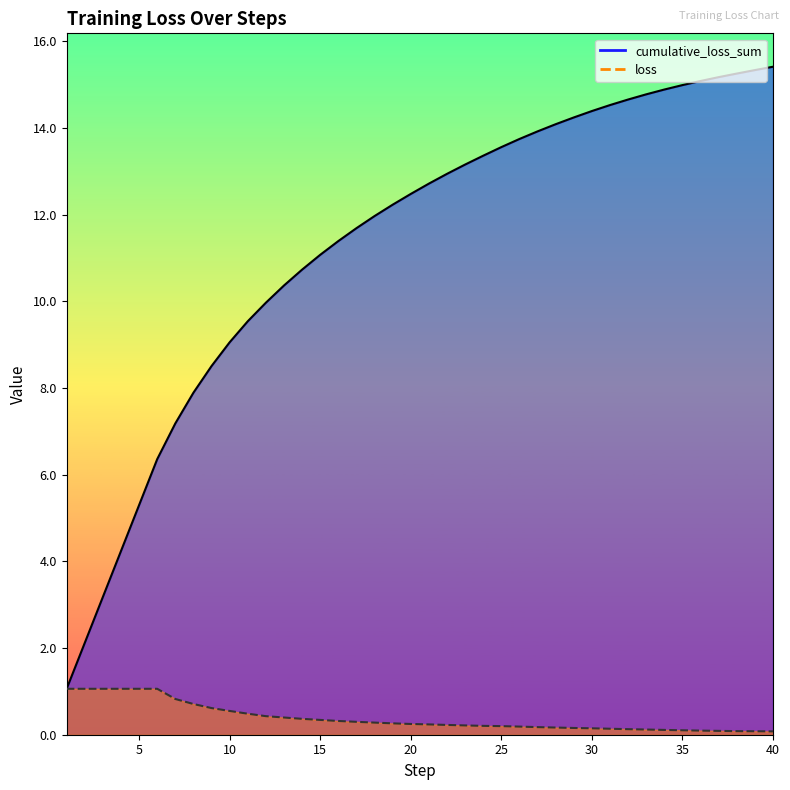

What is the average value of the loss series?

0.4